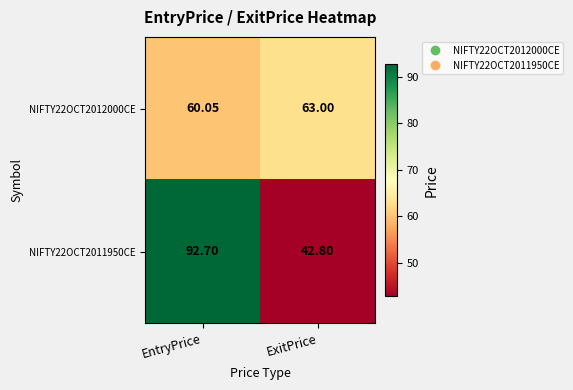

List the series in order of their overall mean, lowest first.

NIFTY22OCT2012000CE, NIFTY22OCT2011950CE